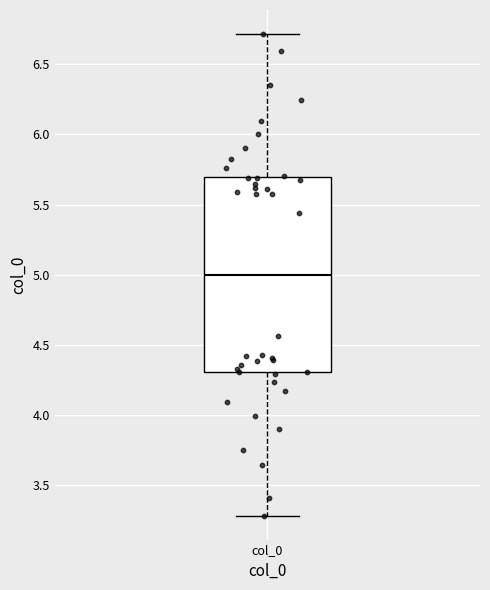

Read this box plot against the y-axis: the position of the median line, the range covered by the box, and the ends of both whiskers. The values are not printed on the chart, so give them approximately, as read against the axis.

median 5.0, box 4.3 to 5.7, whiskers 3.3 to 6.7